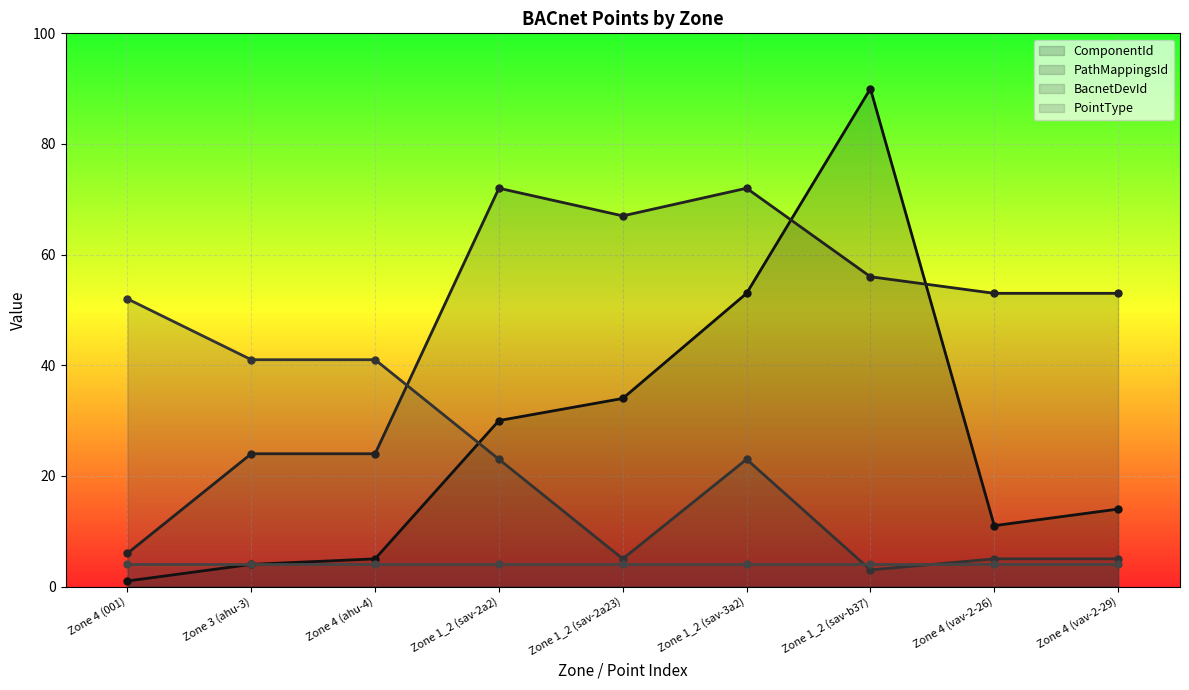

What is the label of the 1st point from the left?

Zone 4 (001)